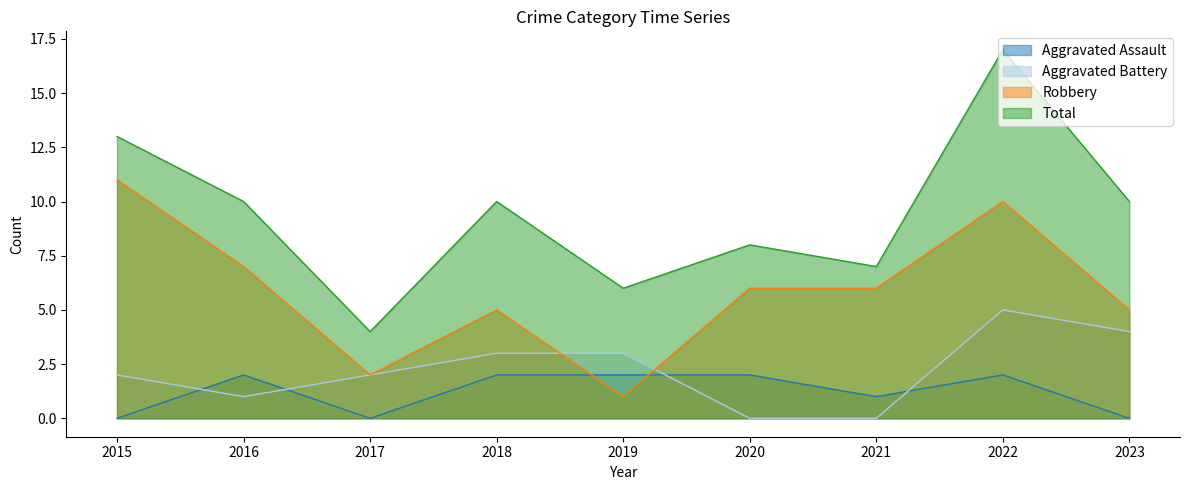

What is the difference between the maximum and minimum values in the Robbery series?

10